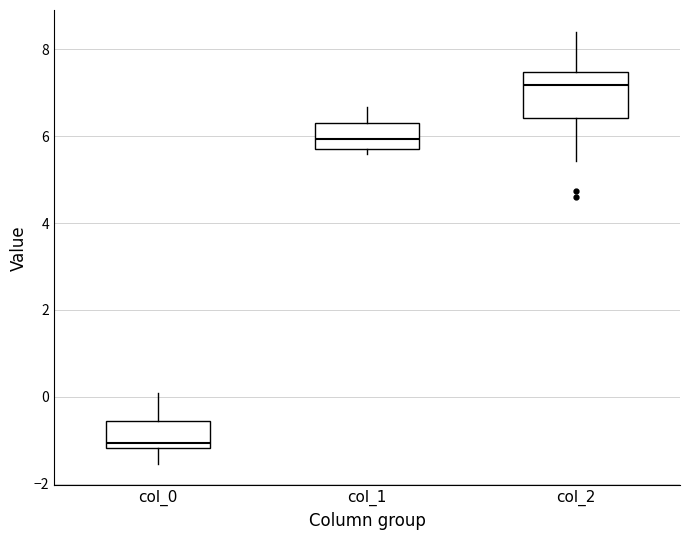

Comparing the boxes themselves (not the whiskers), which one is the tallest?

col_2